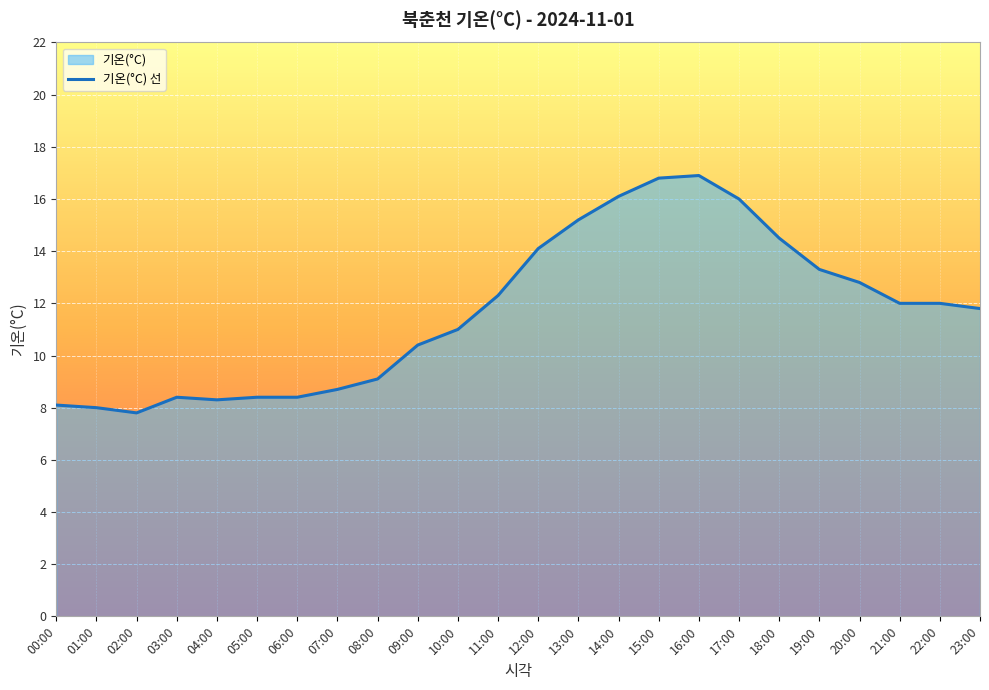

Approximately how many times larger is the value at 18:00 compared to 16:00?

0.9